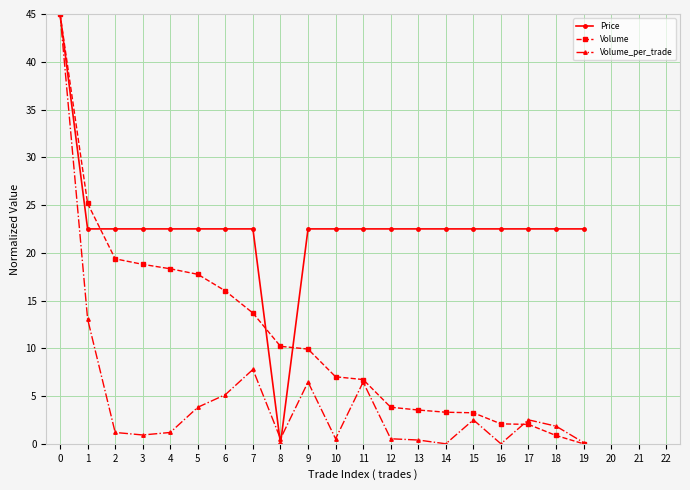

What is the difference between the maximum and minimum values in the Volume_per_trade series?

45.0